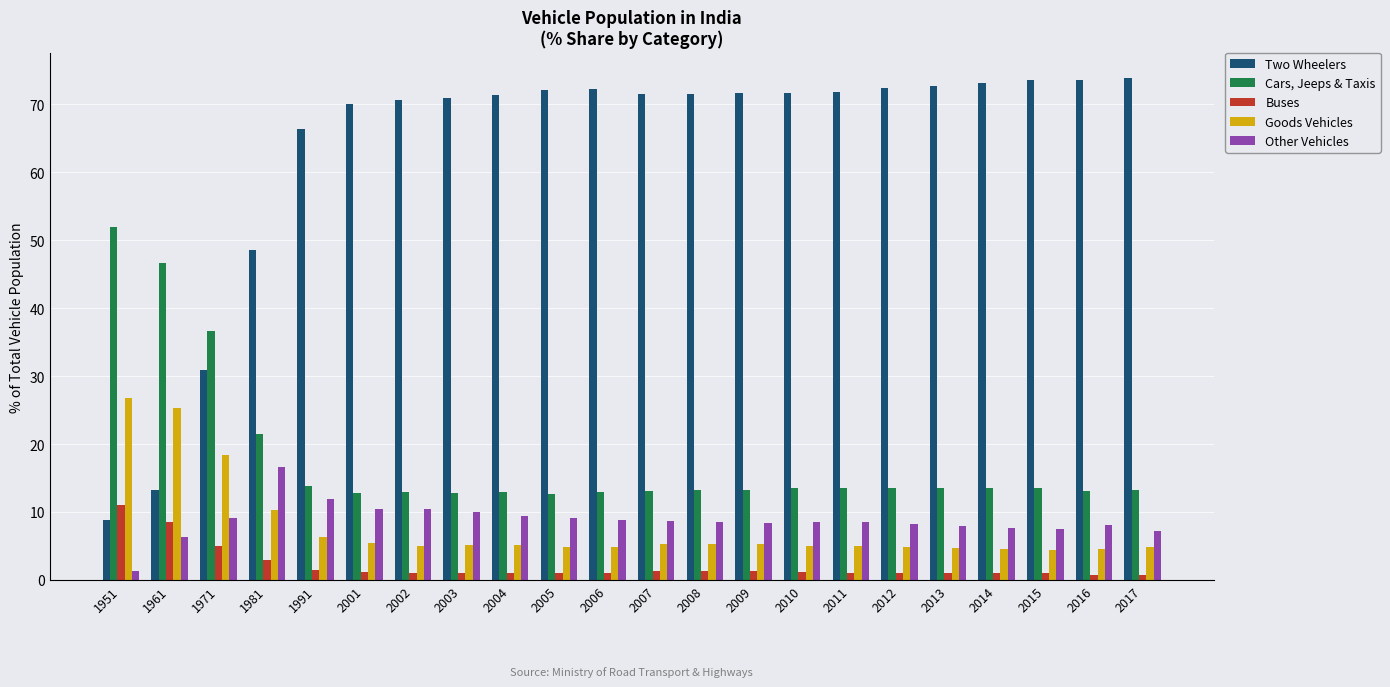

Between 1961 and 2011, which series saw the biggest shift?

Two Wheelers